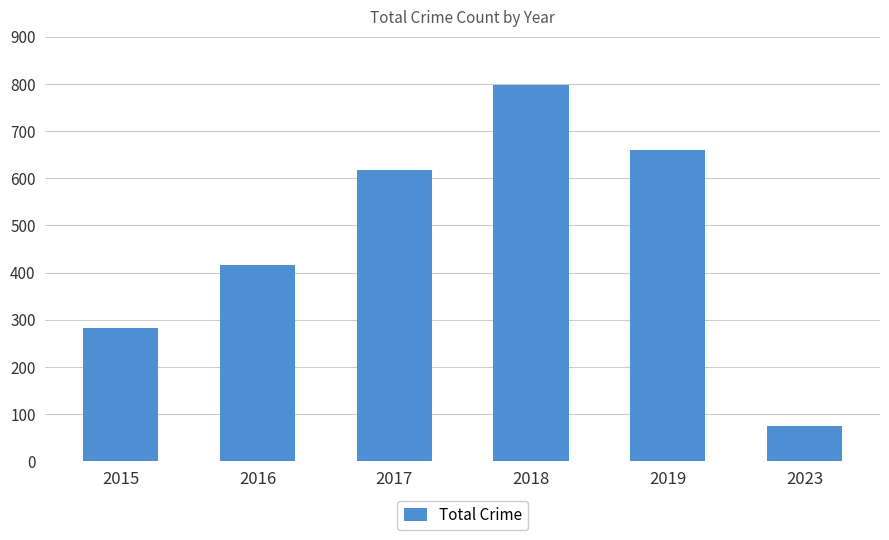

Which category has the lowest value across all series?

2023